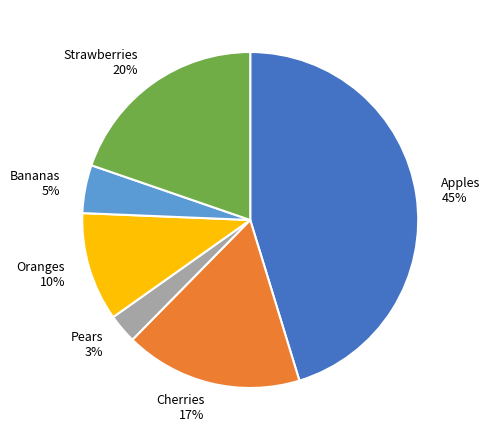

Which slice is the smallest?

Pears